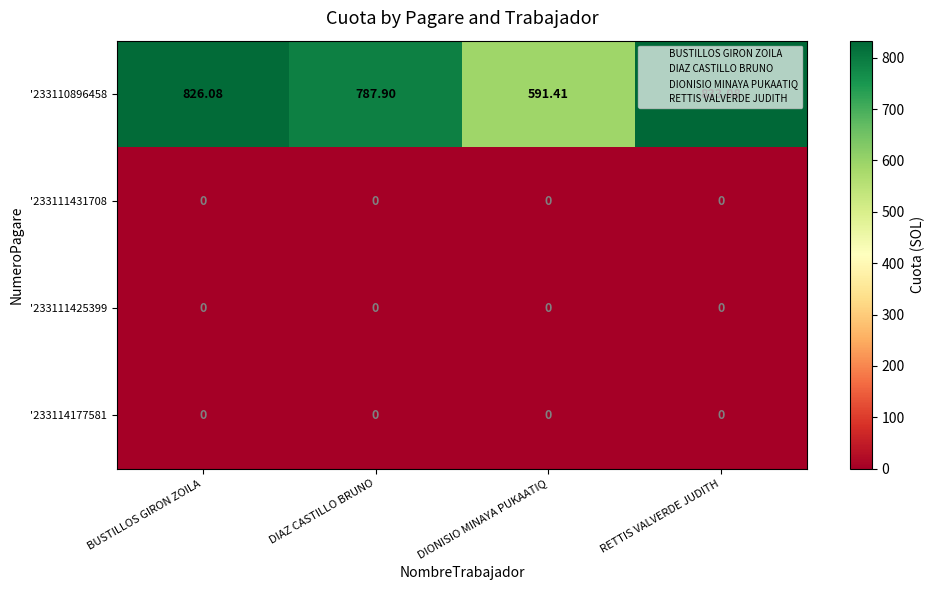

At which category does the chart reach its peak across all series?

RETTIS VALVERDE JUDITH